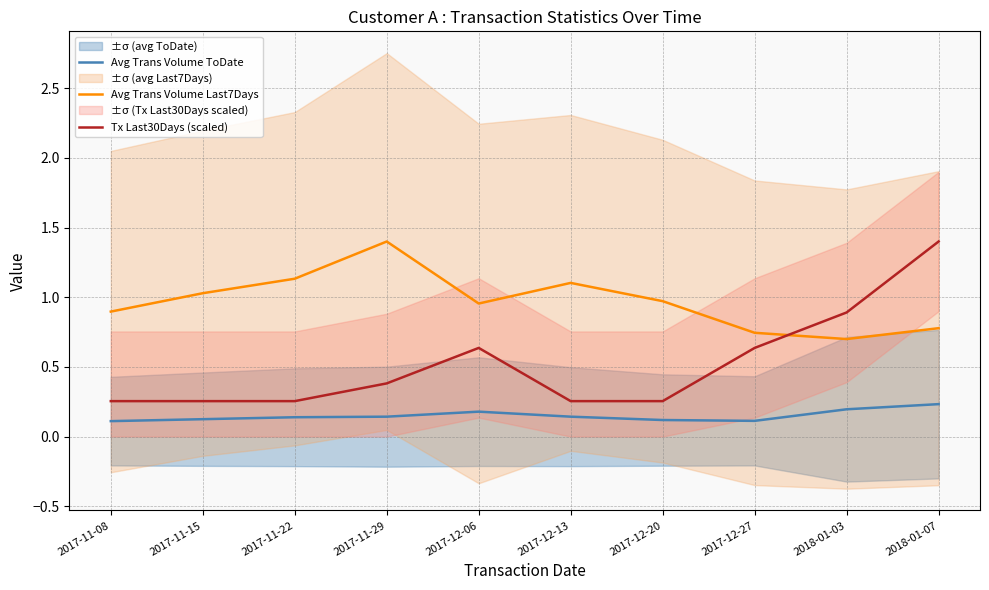

Reading left to right, what are all the values shown in this chart?

Avg Trans Volume ToDate: 2017-11-08=0.1	2017-11-15=0.1	2017-11-22=0.1	2017-11-29=0.1	2017-12-06=0.2	2017-12-13=0.1	2017-12-20=0.1	2017-12-27=0.1	2018-01-03=0.2	2018-01-07=0.2
Avg Trans Volume Last7Days: 2017-11-08=0.9	2017-11-15=1.0	2017-11-22=1.1	2017-11-29=1.4	2017-12-06=1.0	2017-12-13=1.1	2017-12-20=1.0	2017-12-27=0.7	2018-01-03=0.7	2018-01-07=0.8
Tx Last30Days (scaled): 2017-11-08=0.3	2017-11-15=0.3	2017-11-22=0.3	2017-11-29=0.4	2017-12-06=0.6	2017-12-13=0.3	2017-12-20=0.3	2017-12-27=0.6	2018-01-03=0.9	2018-01-07=1.4